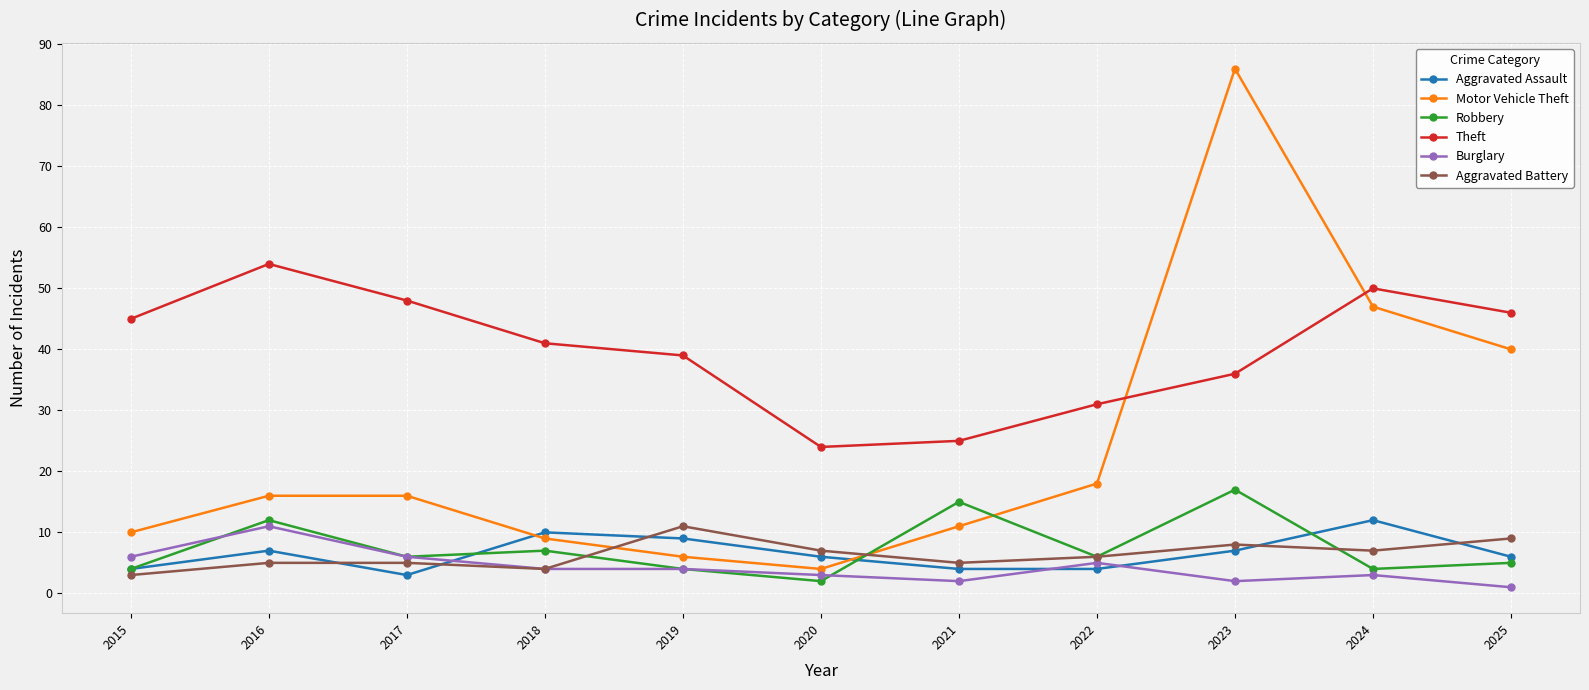

Is it true that Motor Vehicle Theft equals 4 at 2018?

False